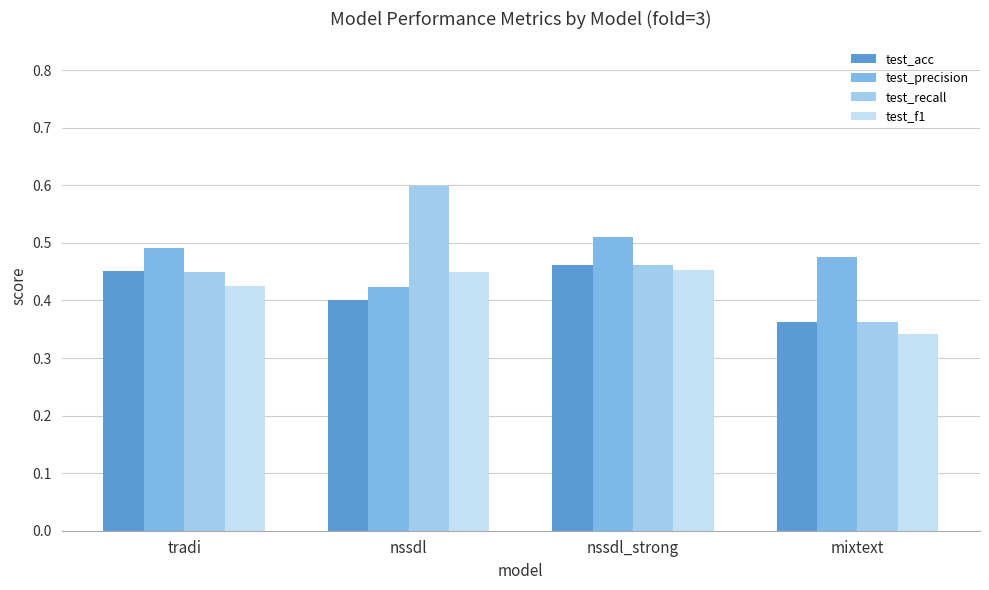

Does the chart contain any negative values?

No